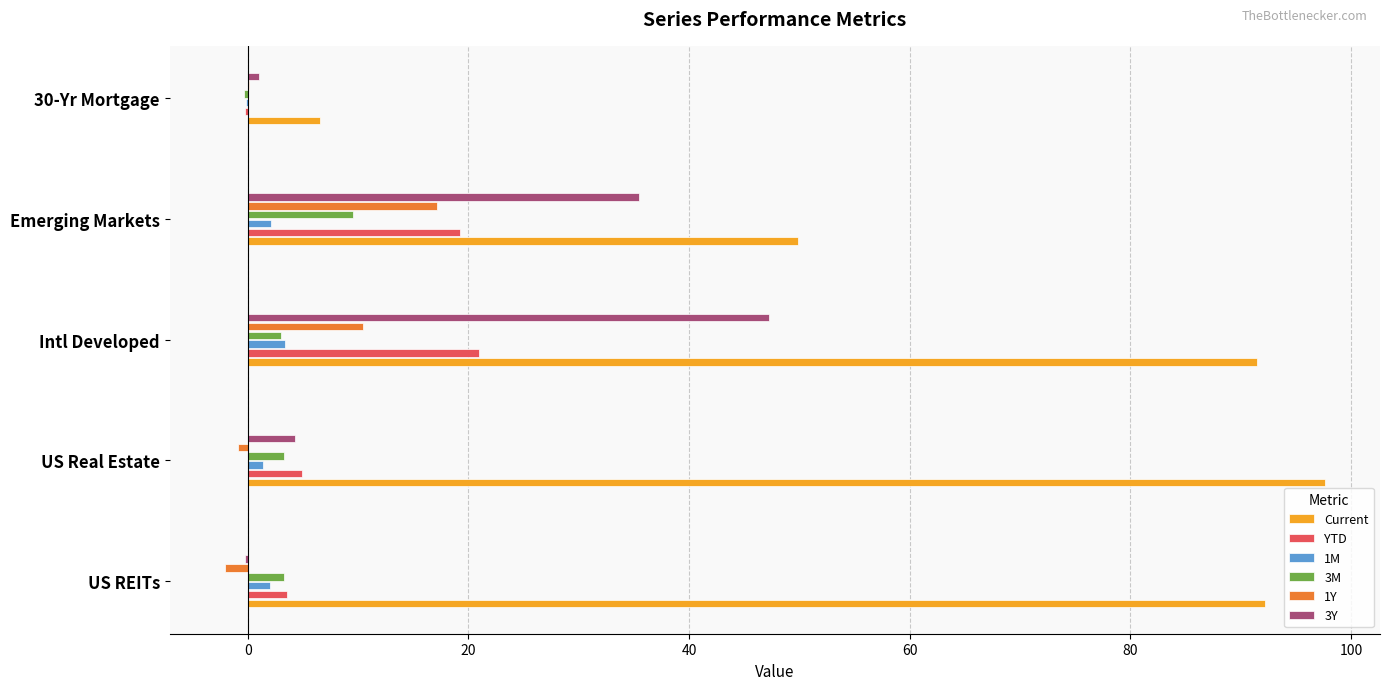

What is the highest value of the Current series?

97.6